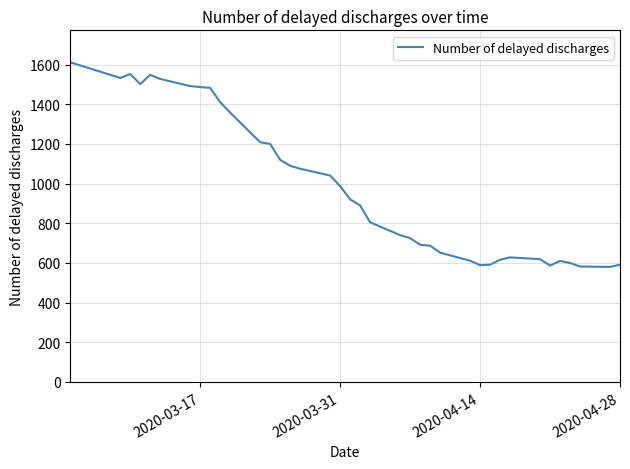

What is the minimum value shown in the chart?

580